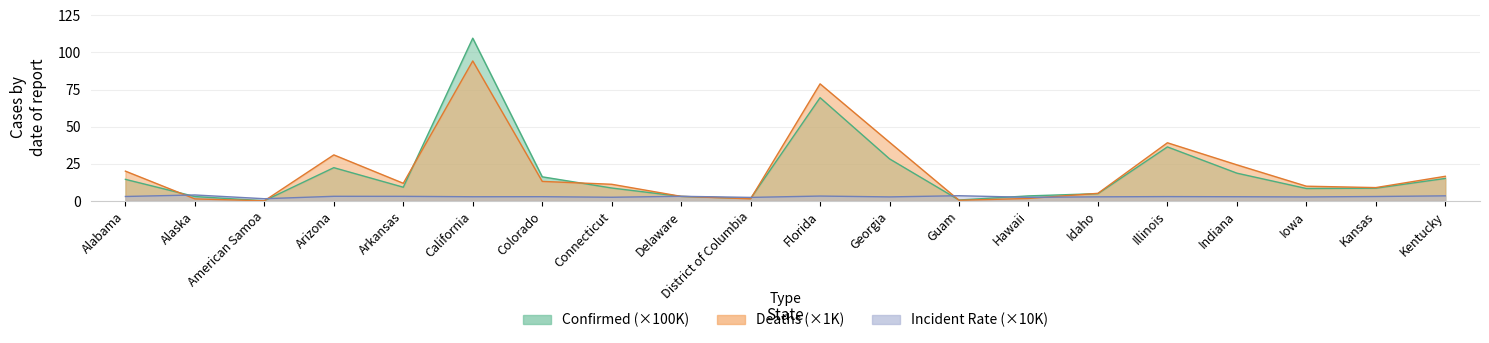

What is the difference between the Confirmed values at Idaho and Arkansas?

4.3